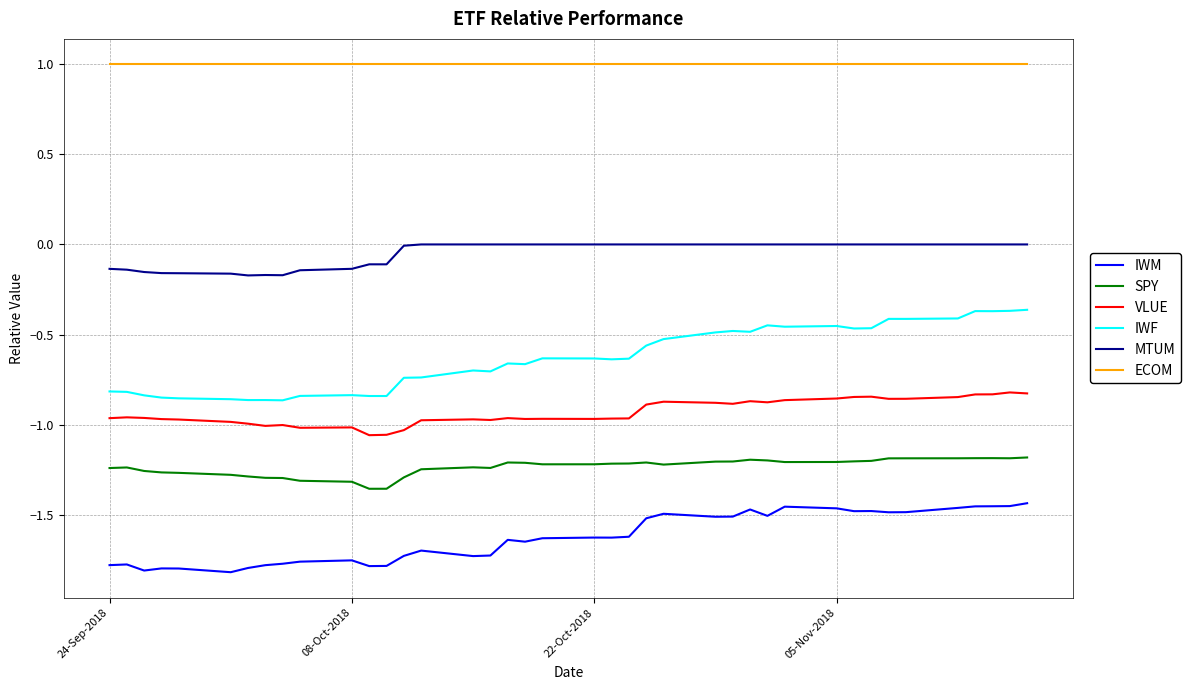

List the series in order of their peak value, highest first.

ECOM, MTUM, IWF, VLUE, SPY, IWM